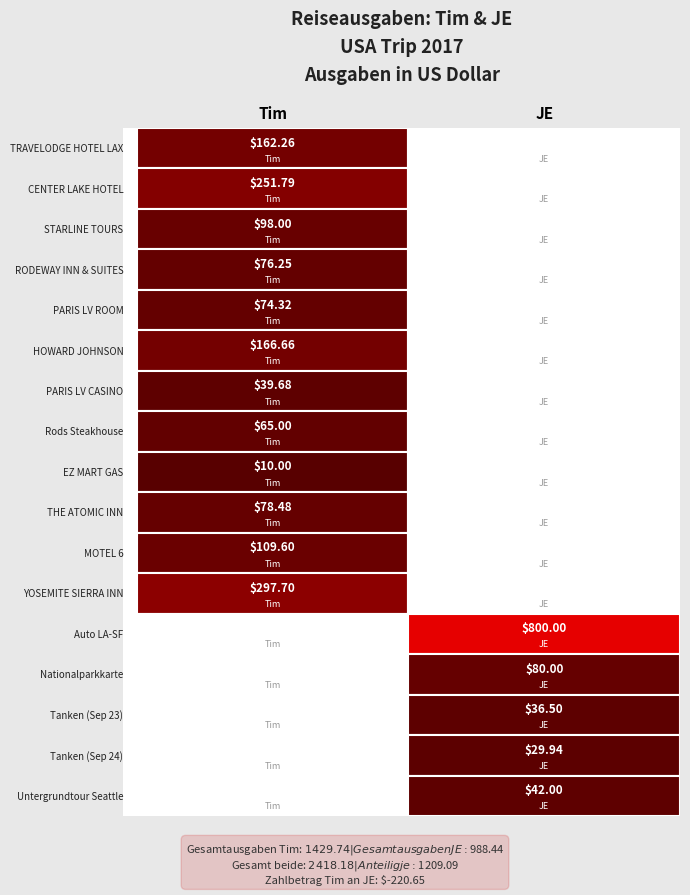

What is the total value across all series at 10?

109.6